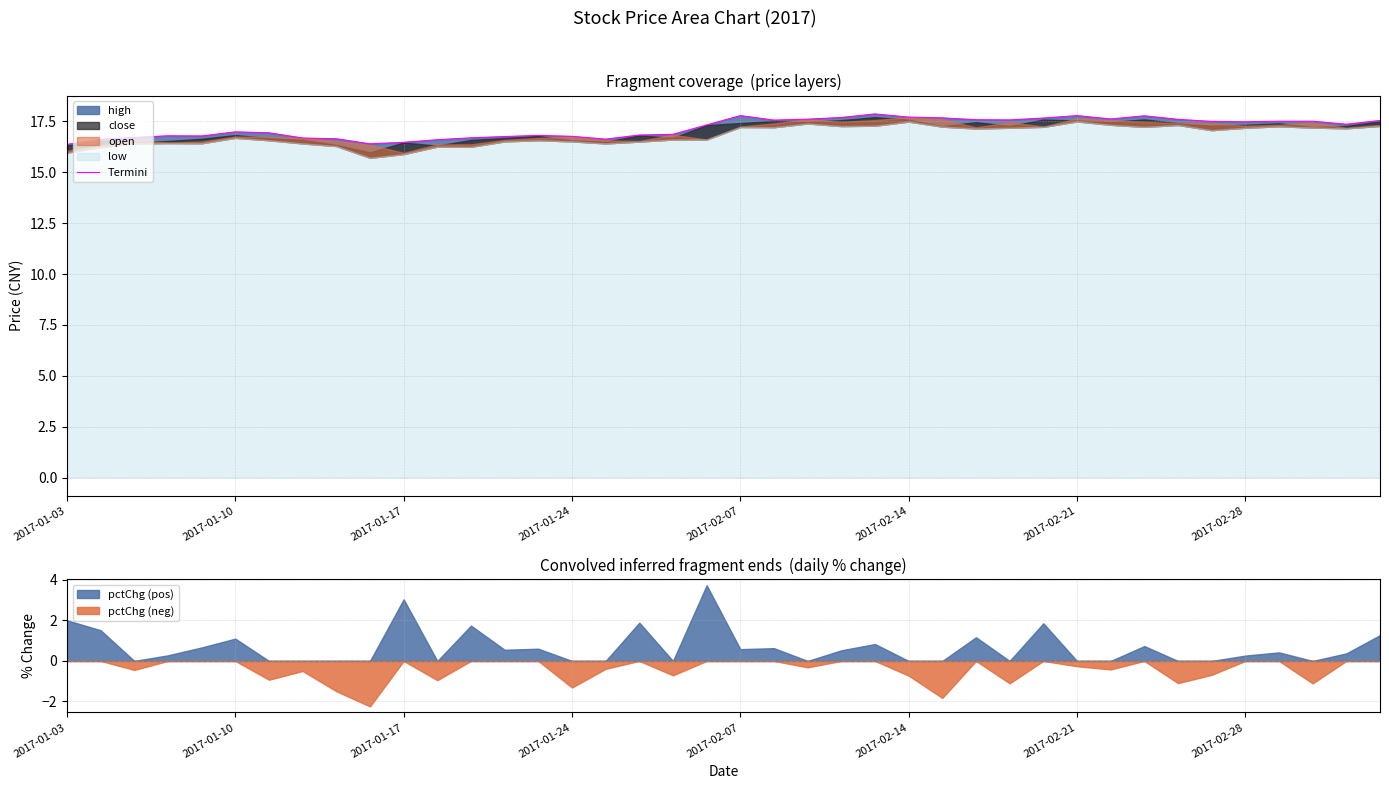

True or false: pctChg (neg) and pctChg (pos) cross at least once.

False